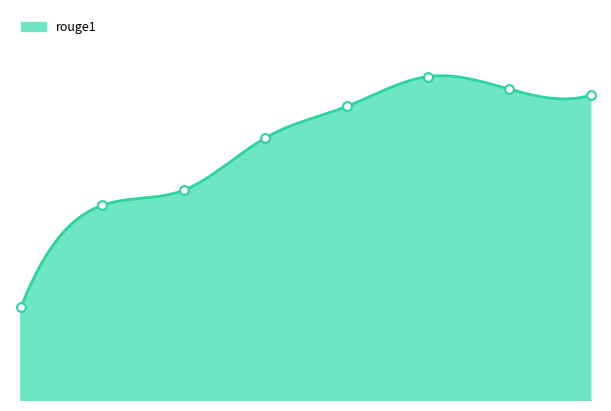

What is the change in value from 75 to 300?

+0.1